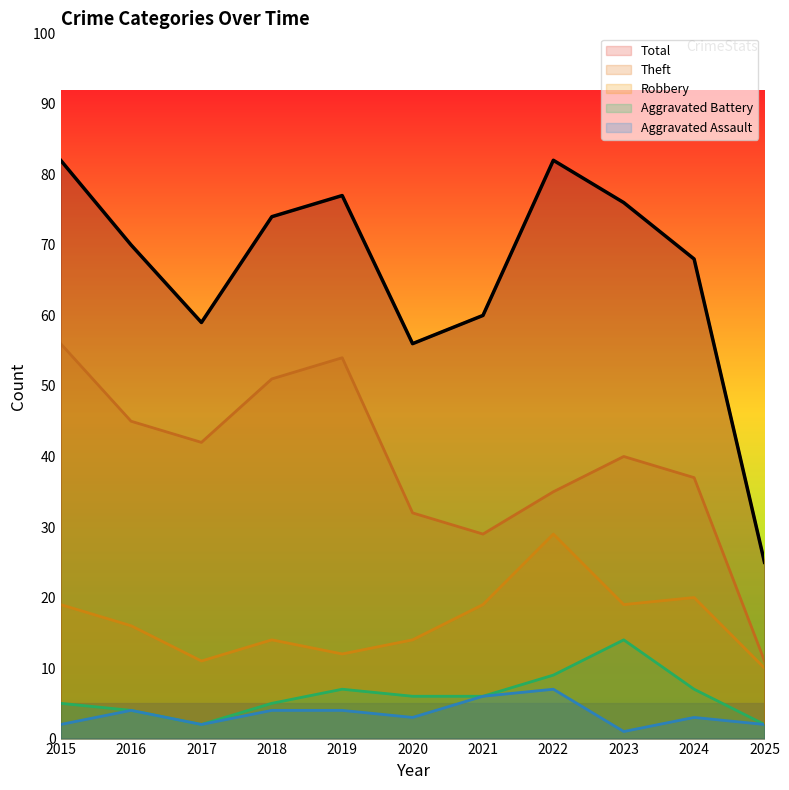

Which series has the largest total across all categories?

Total